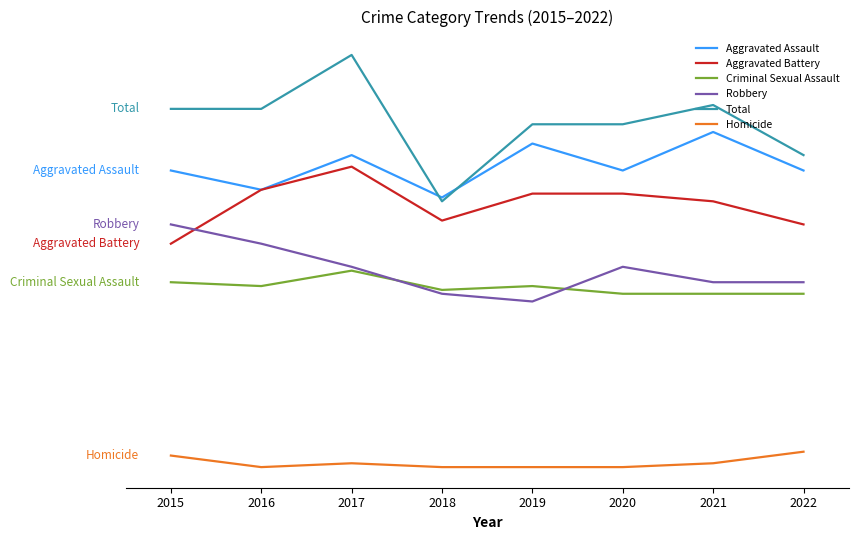

Which series has the largest range (max minus min)?

Total